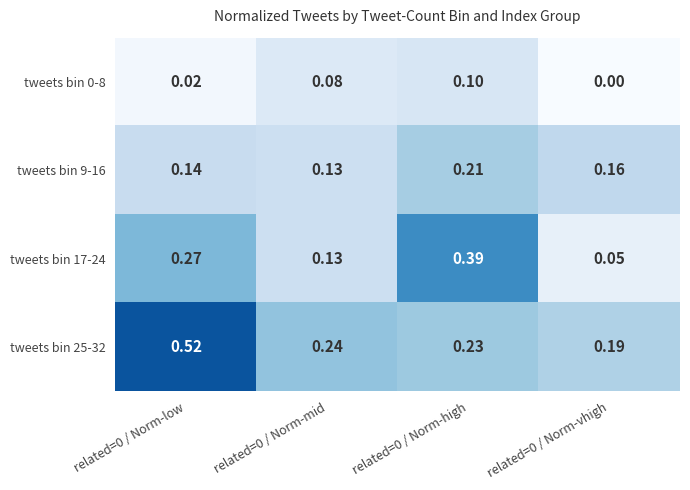

Is the value of tweets bin 17-24 at related=0 / Norm-high greater than the value of tweets bin 9-16 at related=0 / Norm-low?

Yes